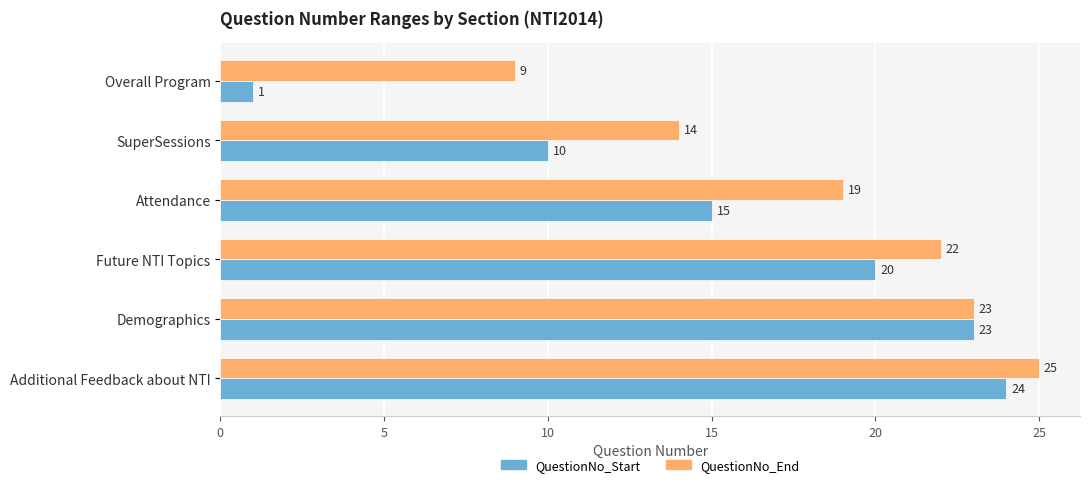

Which series changed the most between Future NTI Topics and Demographics?

QuestionNo_Start